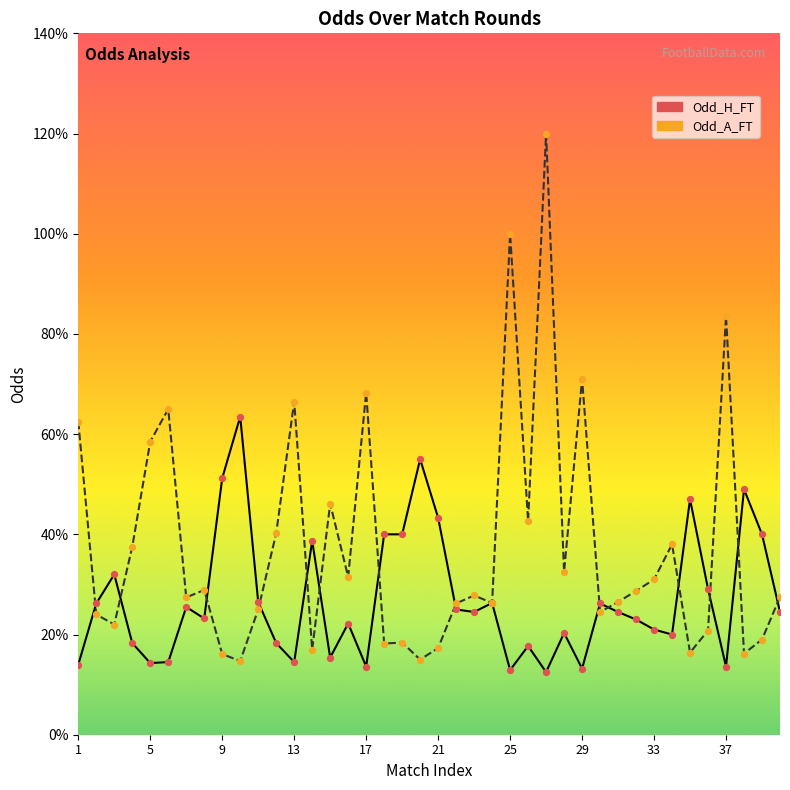

Which series contains the lowest Y value?

Odd_H_FT